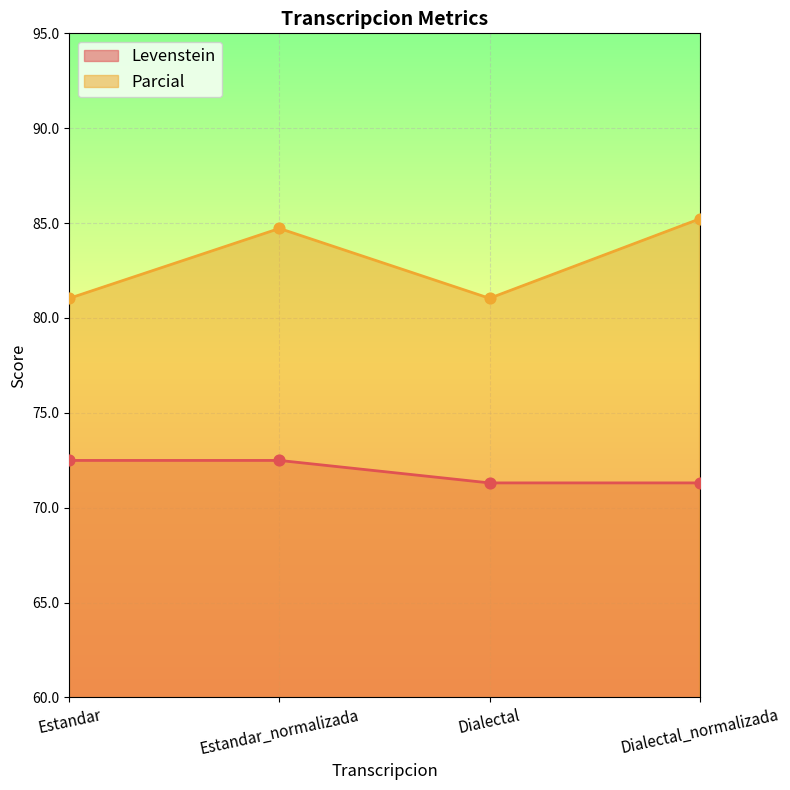

Is the value of Levenstein at Estandar greater than the value of Parcial at Dialectal?

No